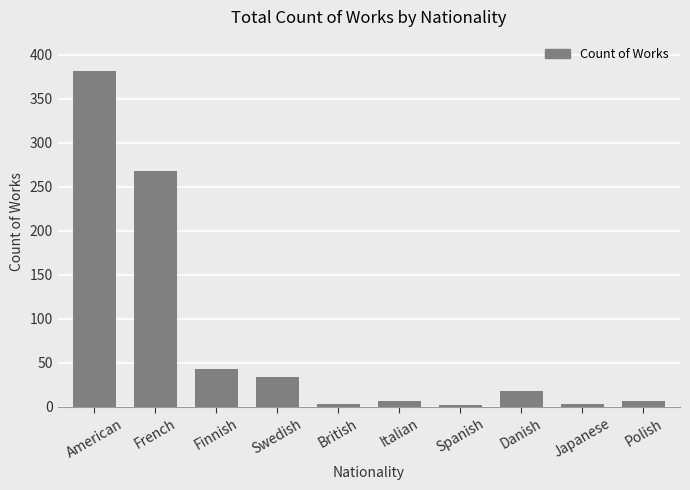

What is the label of the 5th bar from the right?

Italian